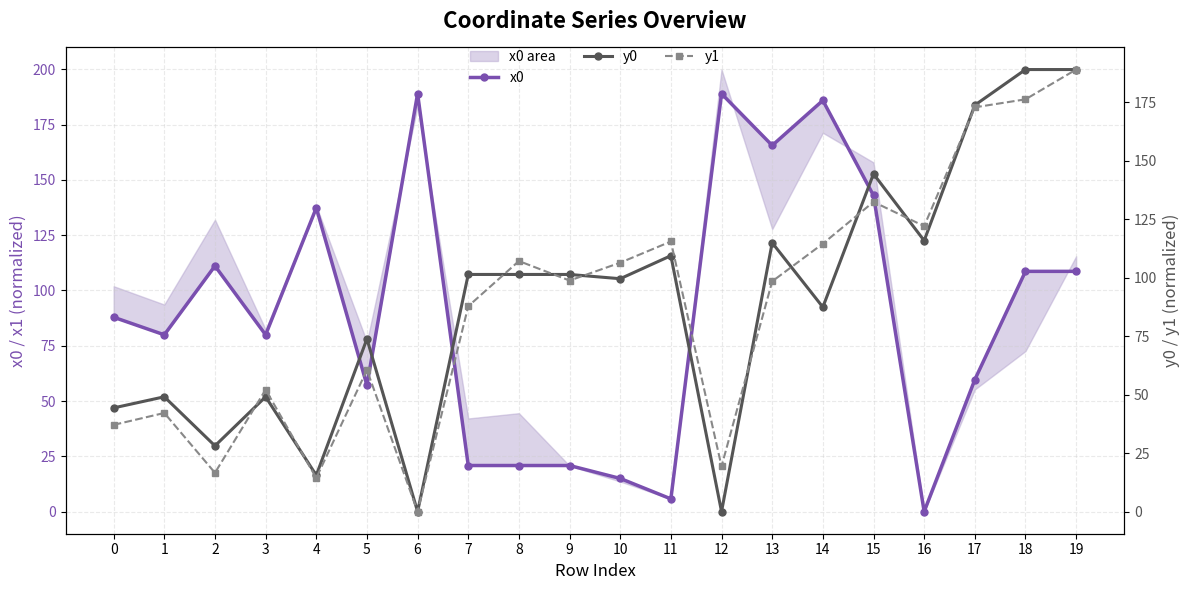

Is this an area chart (filled region under the line)?

No